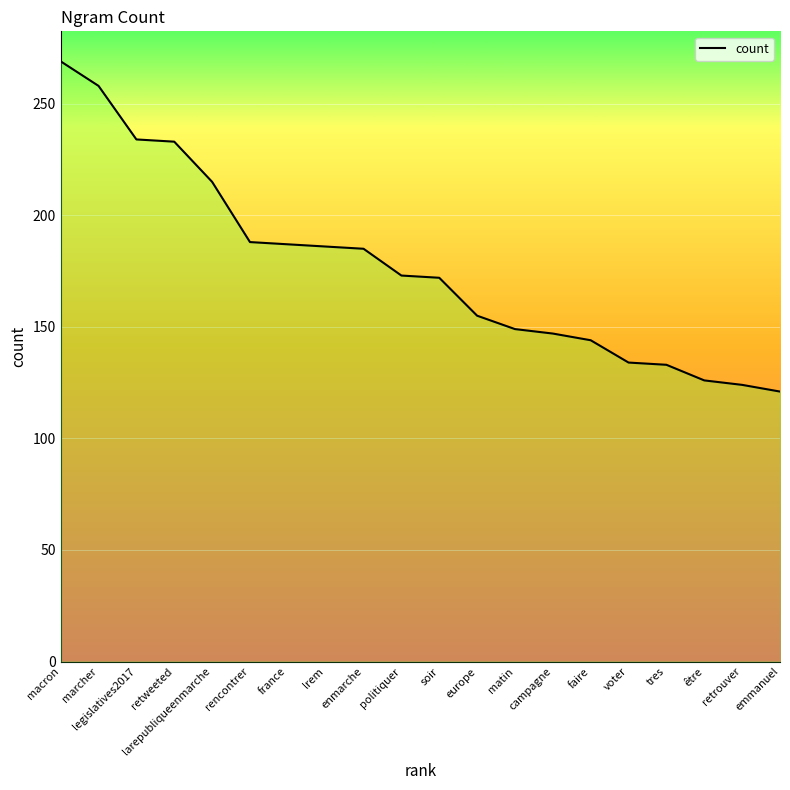

The chart shows a value of 173 at politiquer. True or false?

True